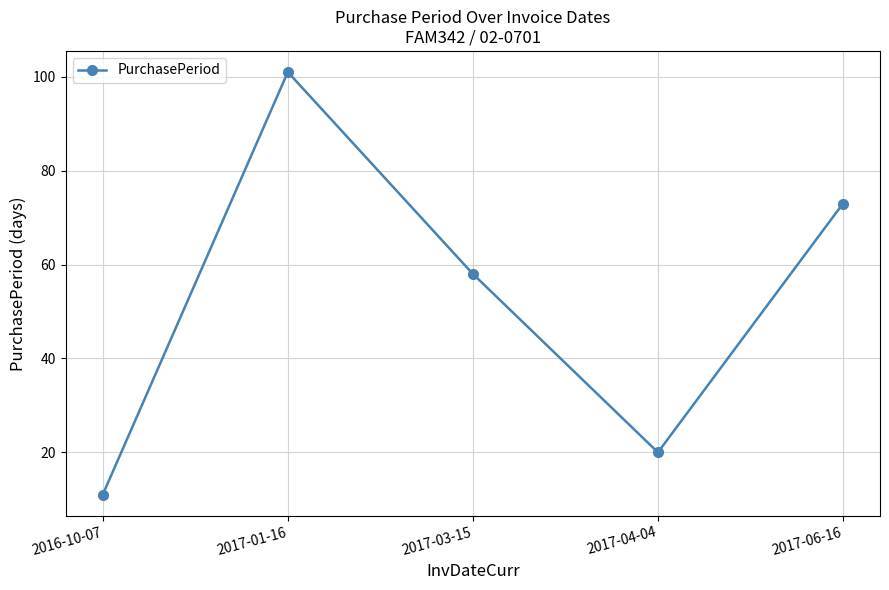

Count the number of data series in this chart.

1